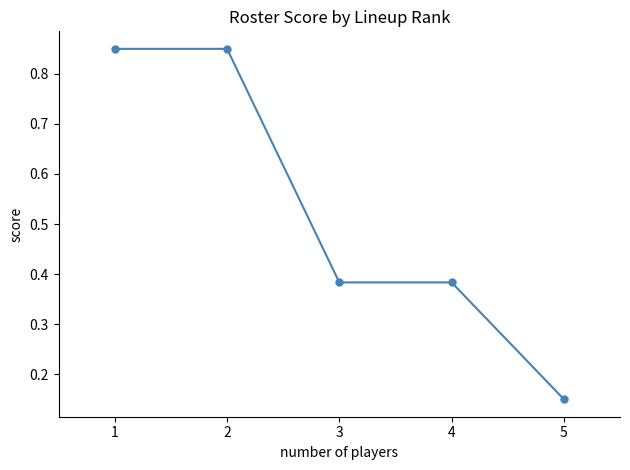

Does the chart have visible grid lines?

No